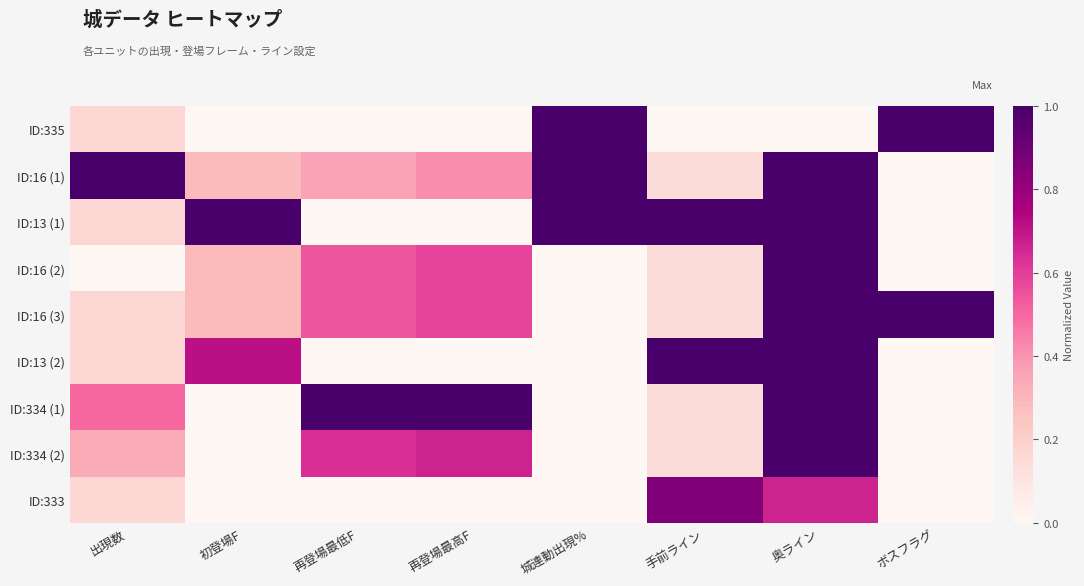

Count the number of data series in this chart.

9